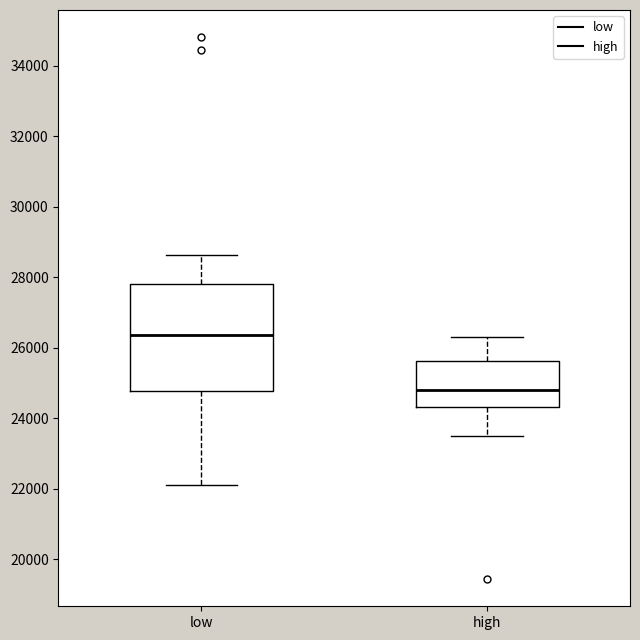

Where is the lower edge of the box for high on the y-axis? The values are not printed on the chart, so give them approximately, as read against the axis.

24400